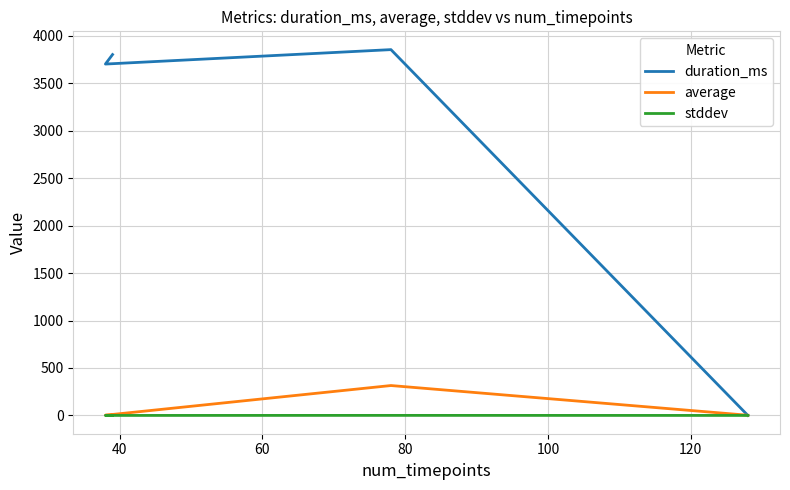

What is the greatest value displayed?

3854.0